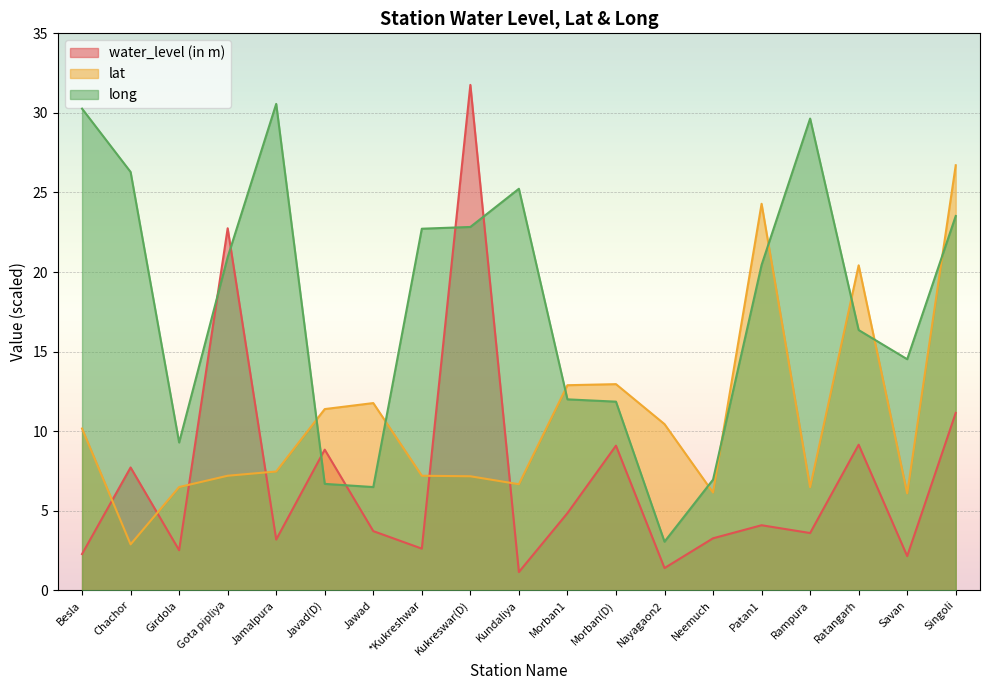

What is the difference between the maximum and second lowest values in the lat series?

20.6